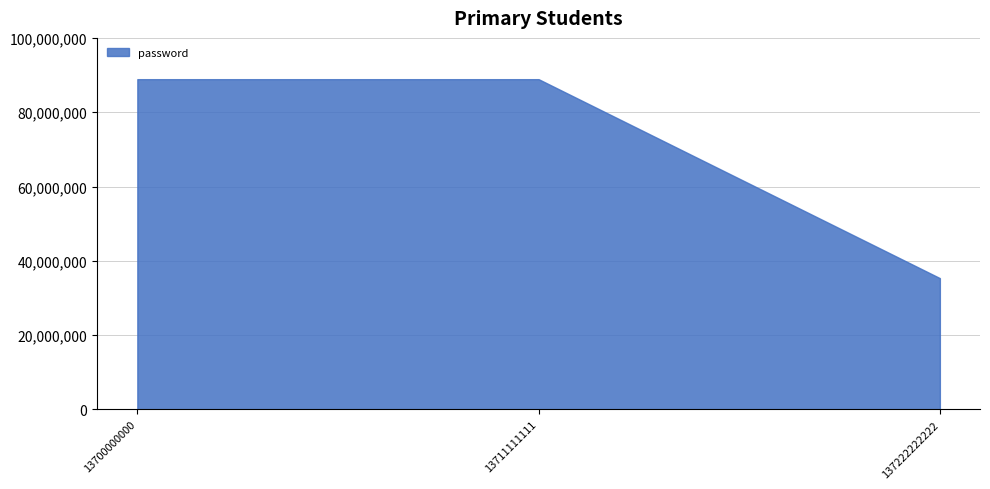

Approximately how many times larger is the value at 13711111111 compared to 13700000000?

1.0